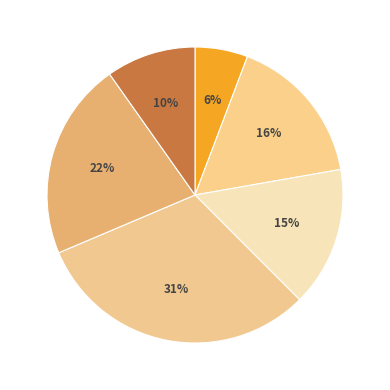

Count the number of slices in the pie.

6